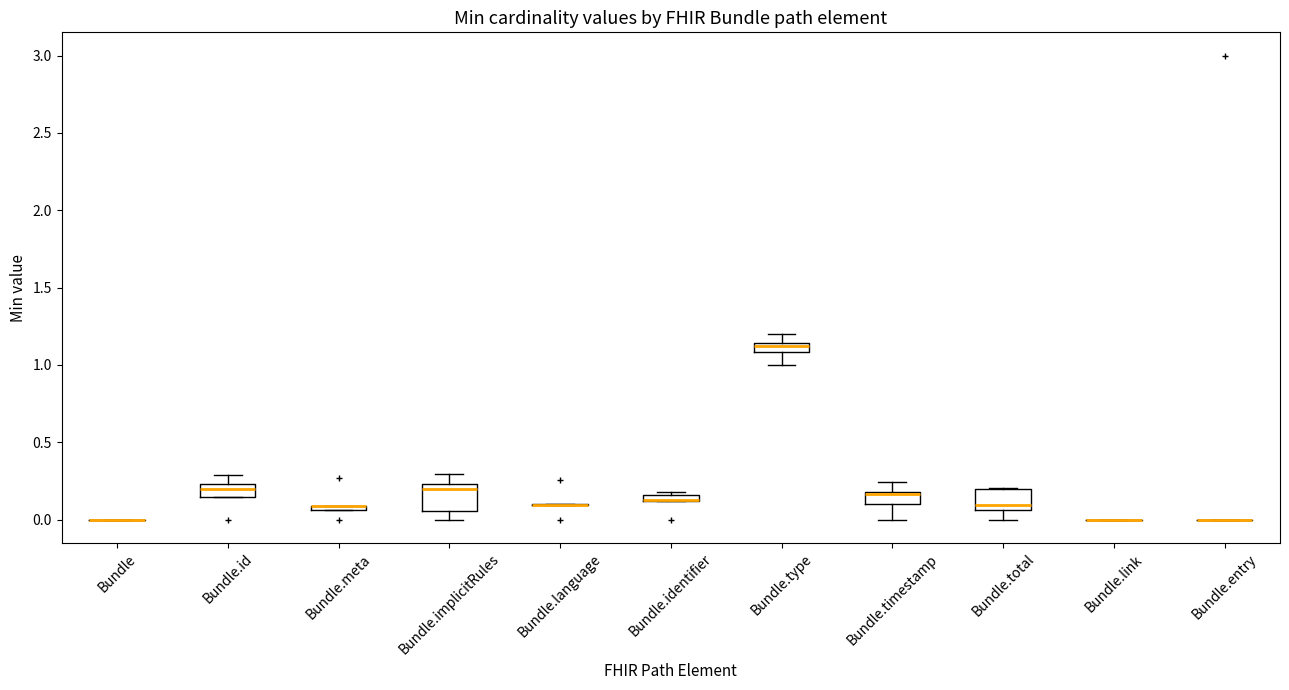

Where does the median line of the box for Bundle.total sit on the y-axis? The values are not printed on the chart, so give them approximately, as read against the axis.

0.10